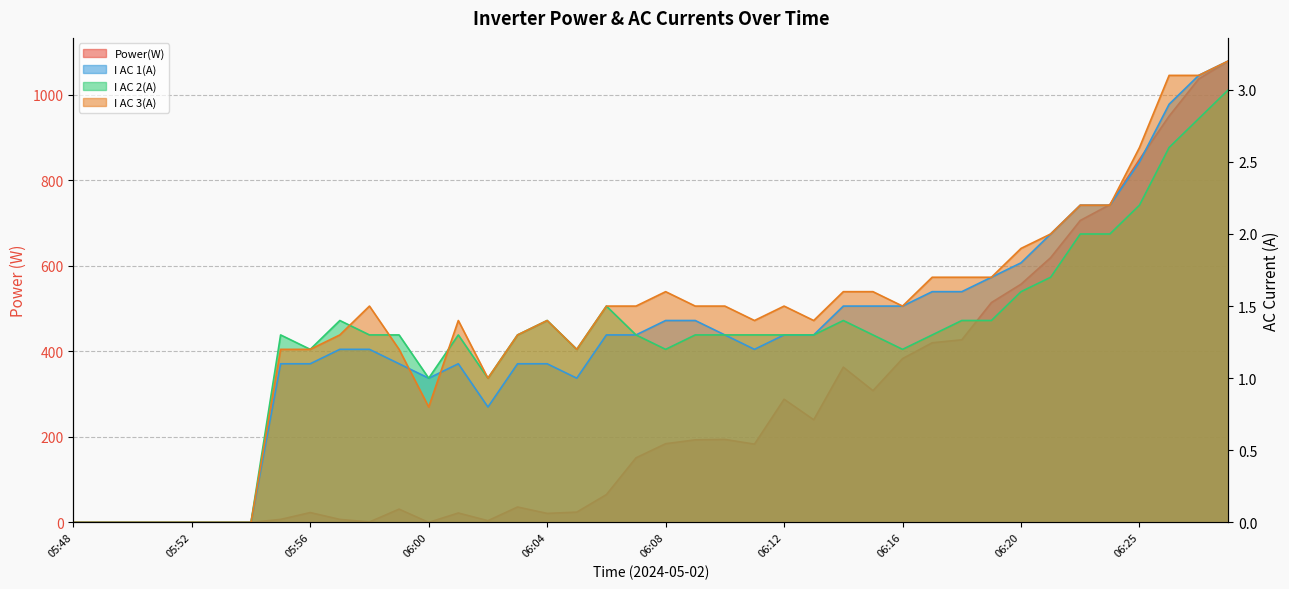

At which category is the sum across all series the highest?

39